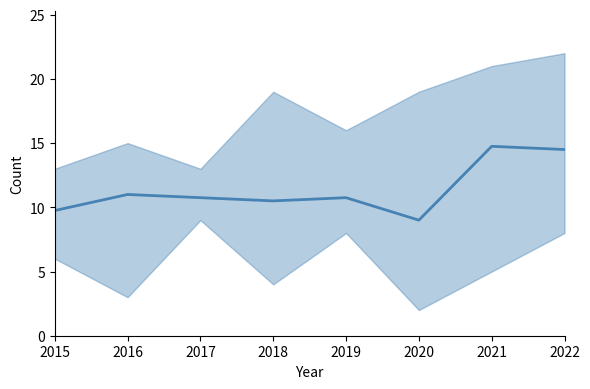

Reading left to right, transcribe all the data shown in this chart.

2015=9.8	2016=11.0	2017=10.8	2018=10.5	2019=10.8	2020=9.0	2021=14.8	2022=14.5